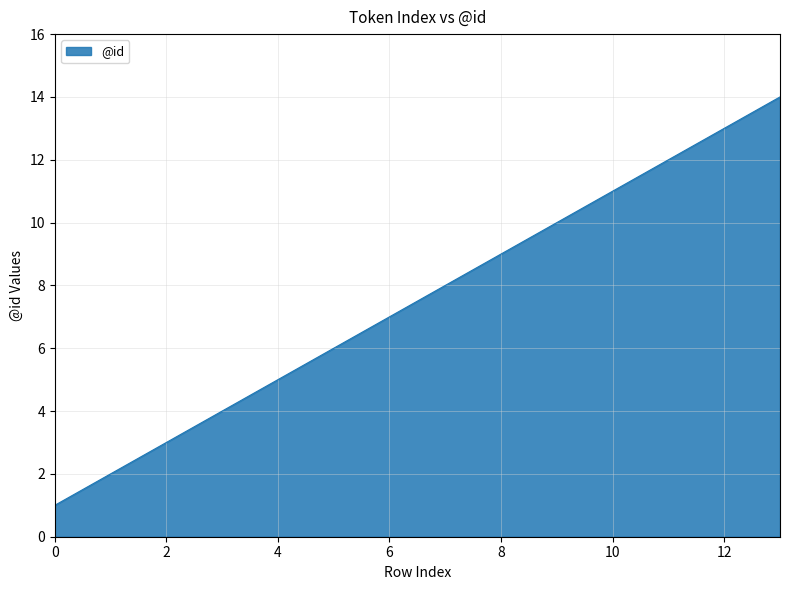

What is the difference between the maximum and minimum values?

13